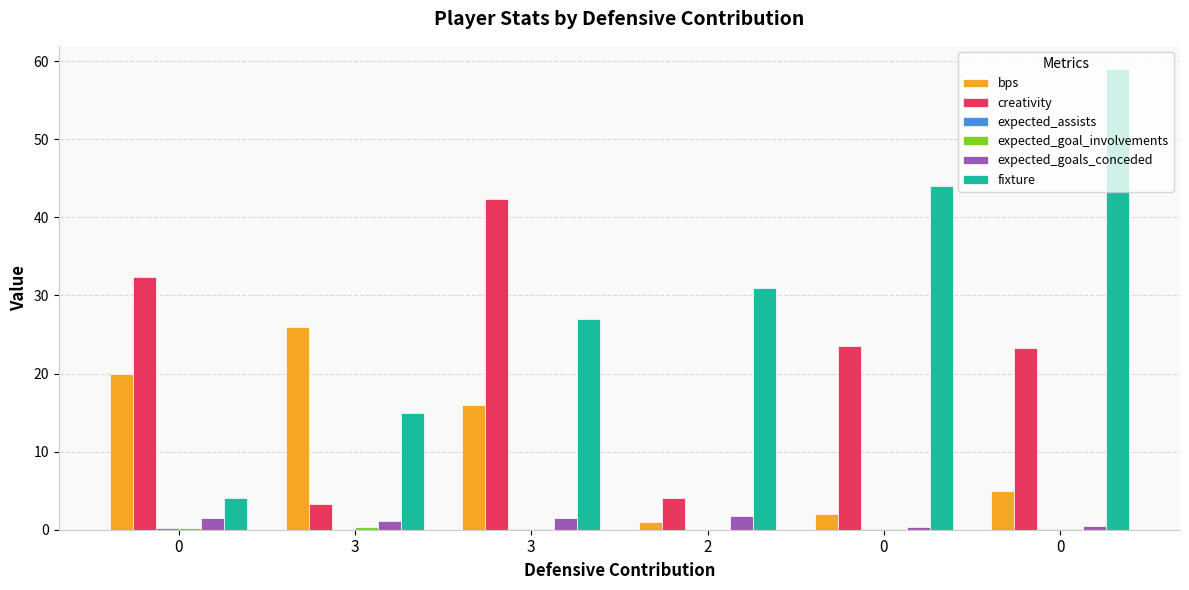

Are the bars grouped side by side (vs. stacked)?

Yes